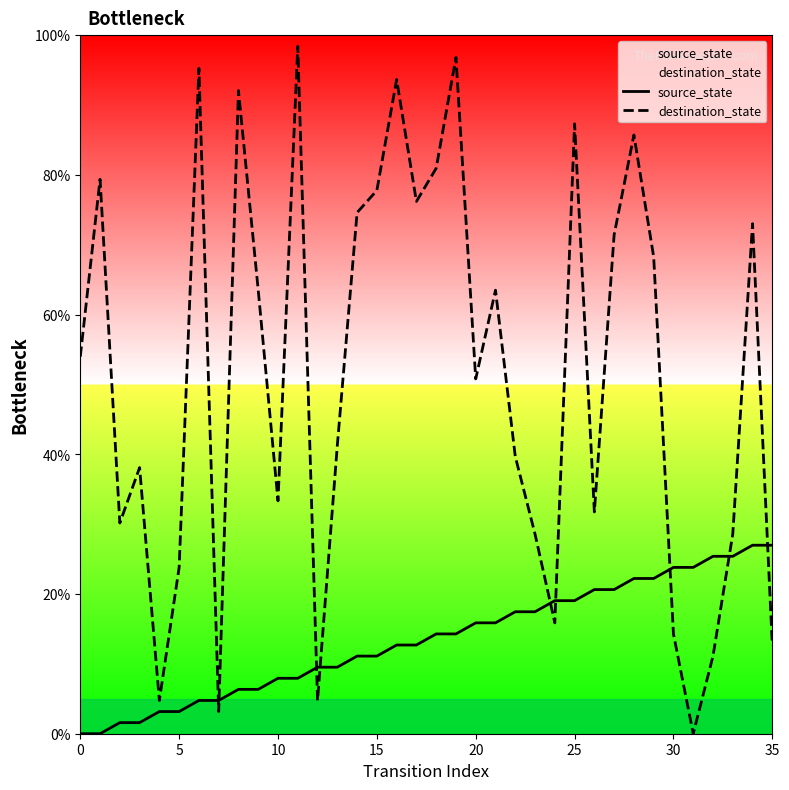

Read the source_state value at 34.

27.0